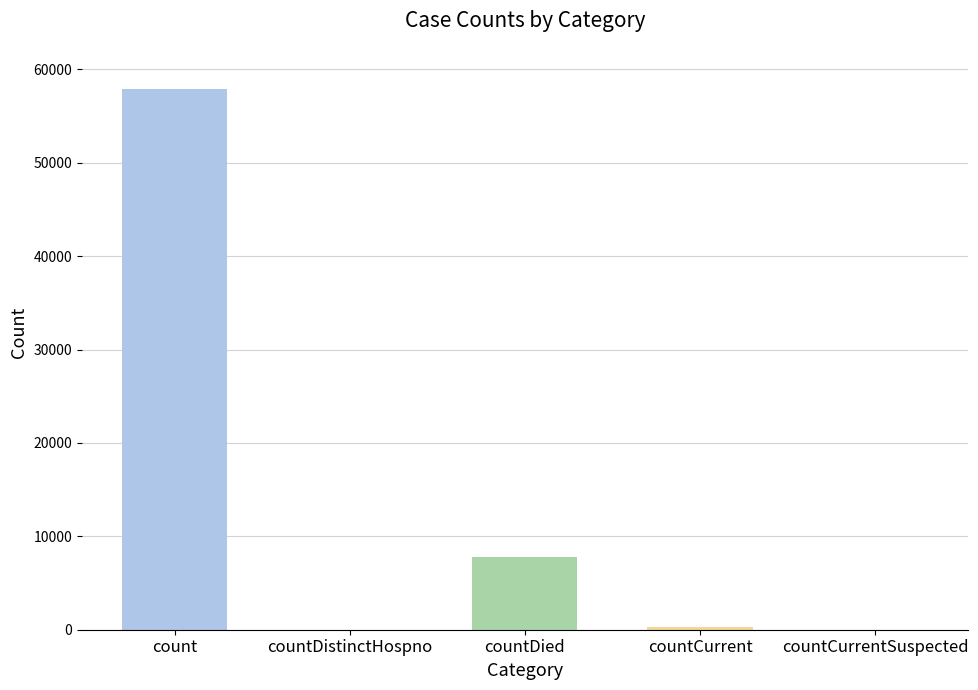

Which has a higher value, countCurrent or countDied?

countDied